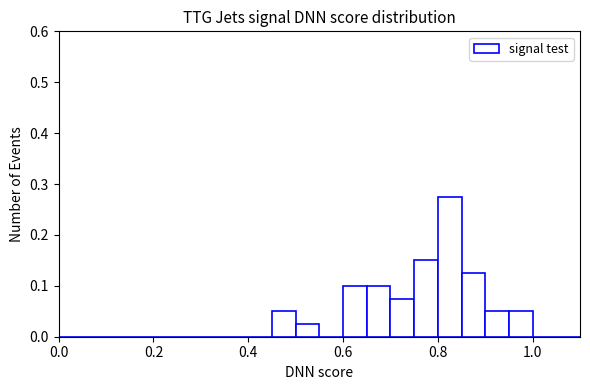

Around what value on the x-axis is the tallest bar? Give the approximate position of its centre, as read against the axis.

0.82